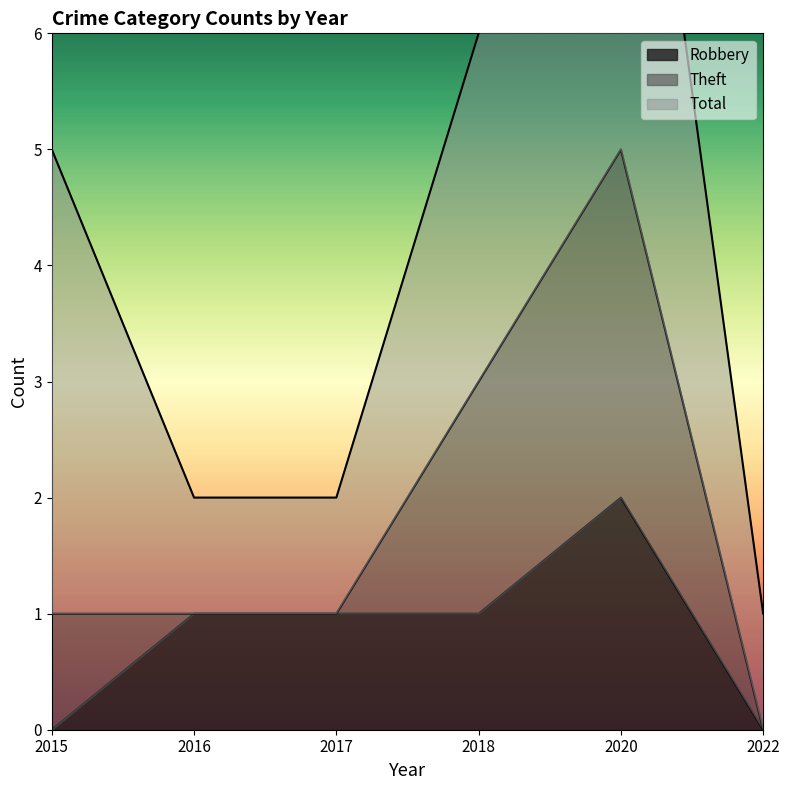

Is it true that Robbery equals 0 at 2015?

True